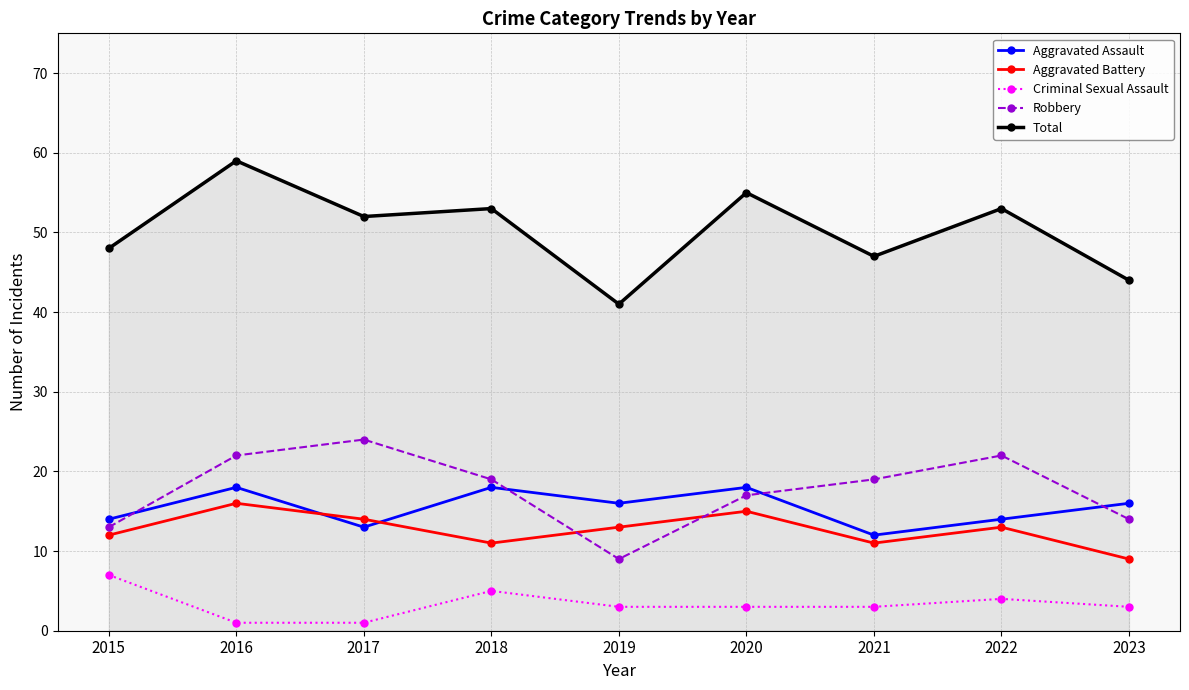

What is the greatest value displayed?

59